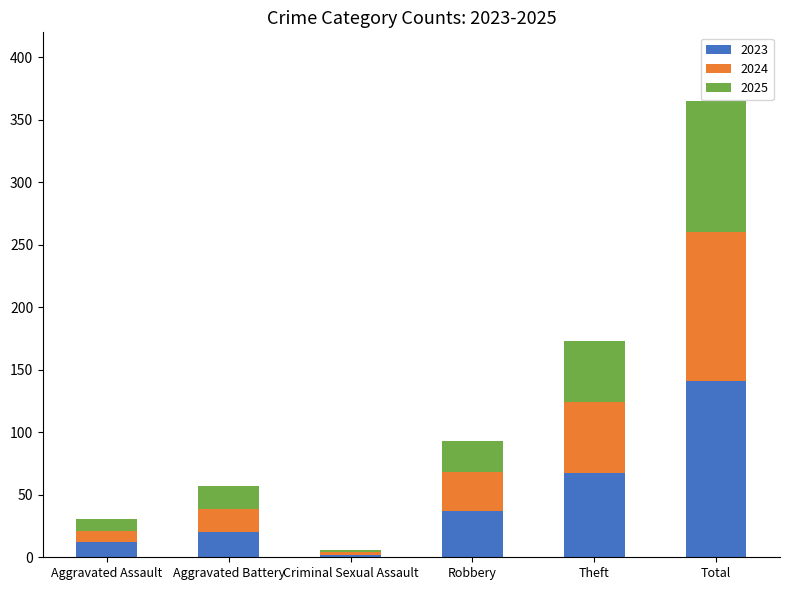

How many bars are there in total?

6